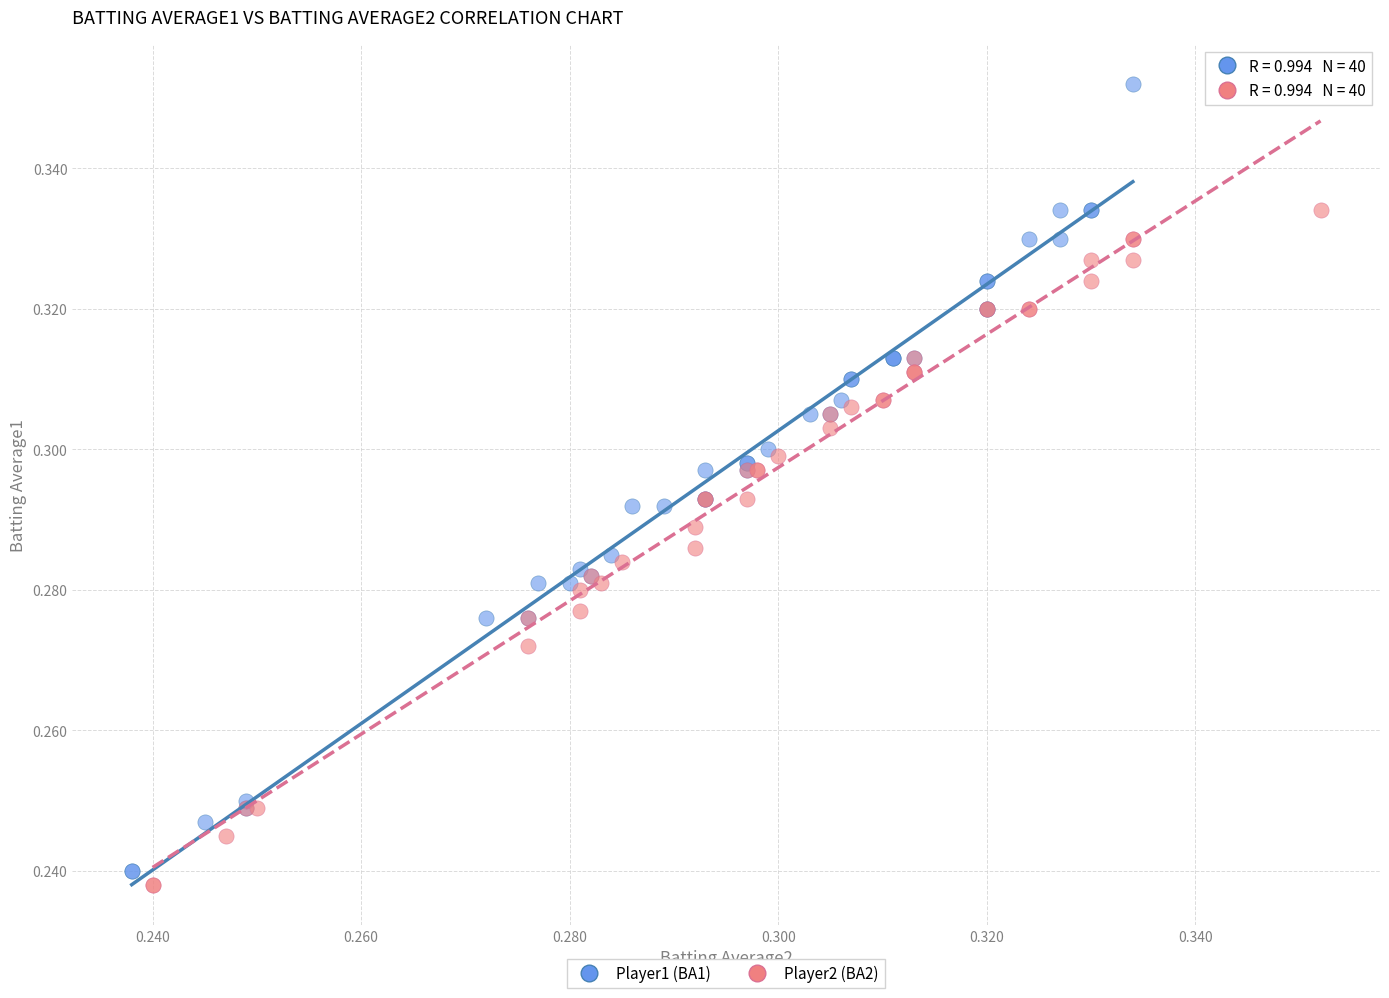

Which series reaches the maximum Y coordinate?

Player1 (BA1)